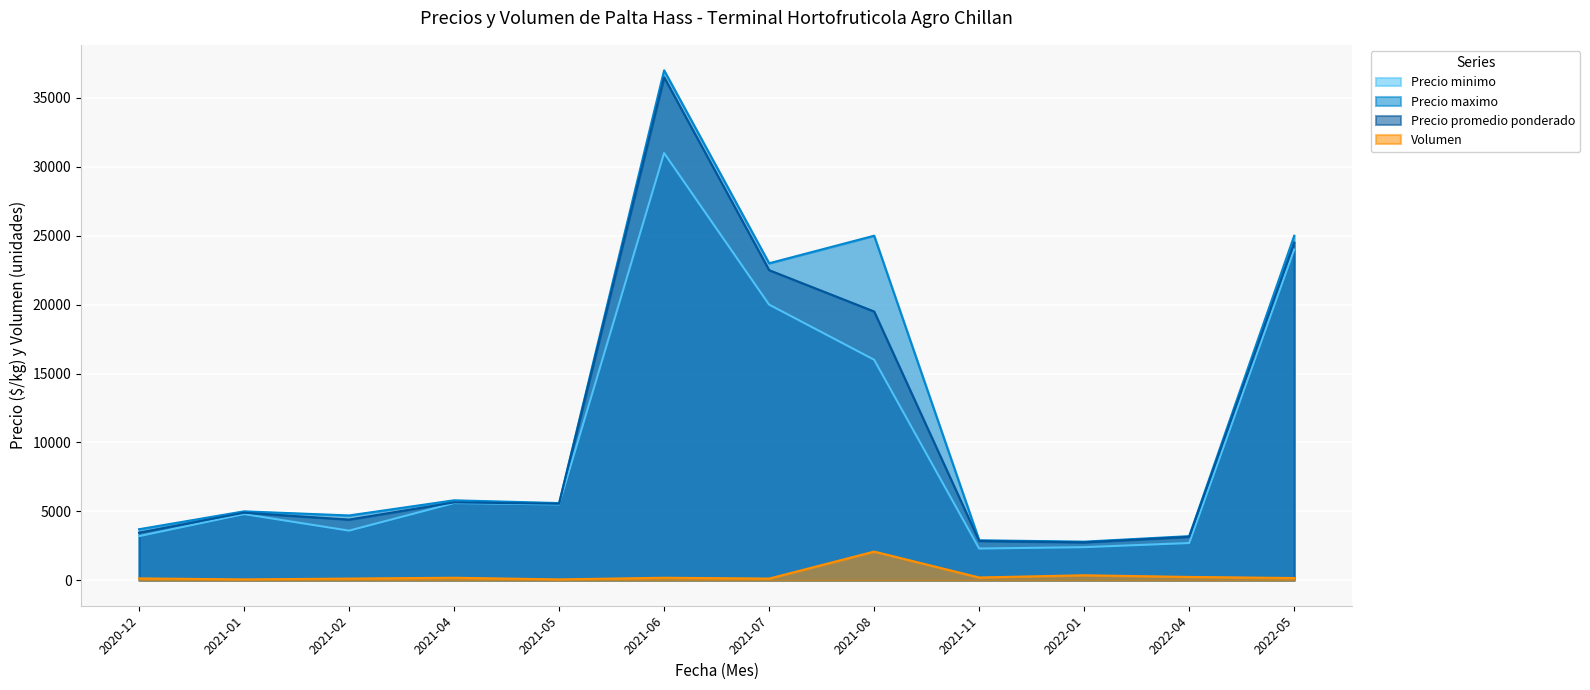

At which category is the sum across all series the highest?

2021-06